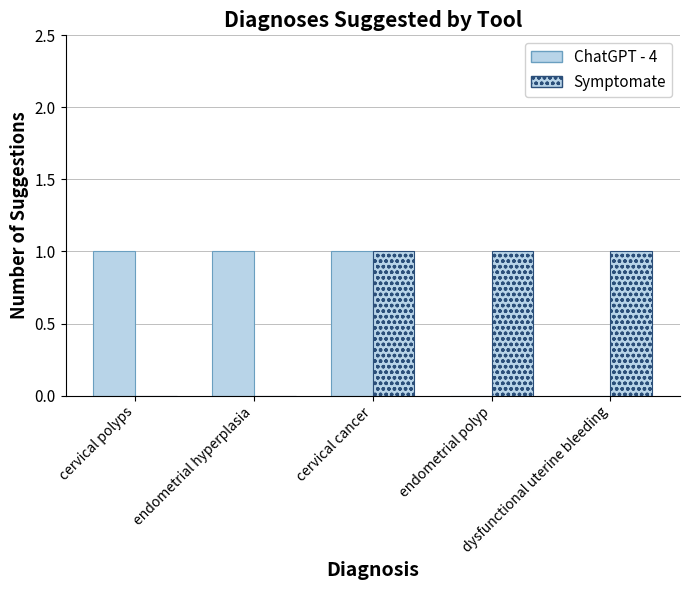

Which series has the largest total across all categories?

ChatGPT - 4